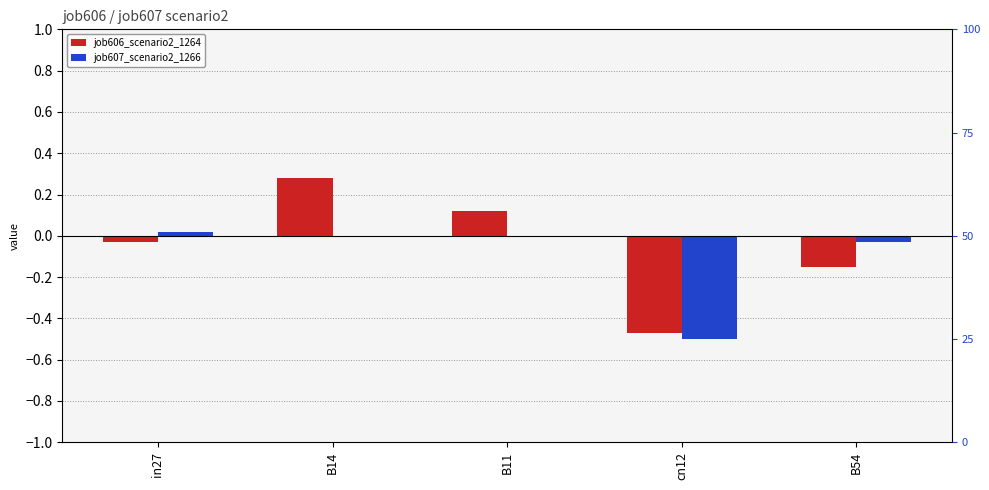

Reading right to left, list all the values displayed in this chart.

job606_scenario2_1264: -0.2	-0.5	0.1	0.3	-0.0
job607_scenario2_1266: -0.0	-0.5	0.0	0.0	0.0